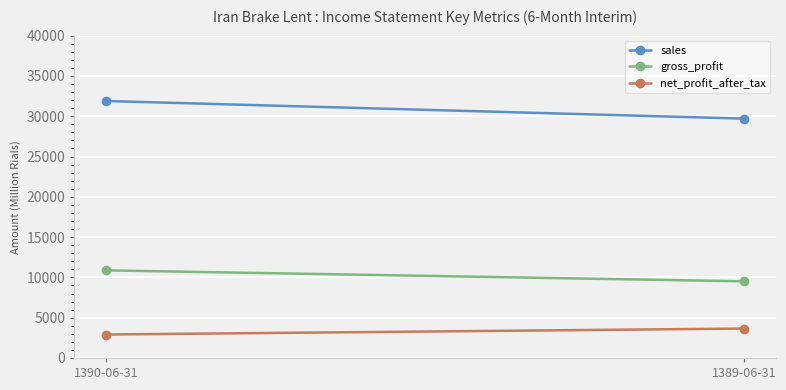

What is the sum of all sales values?

61591